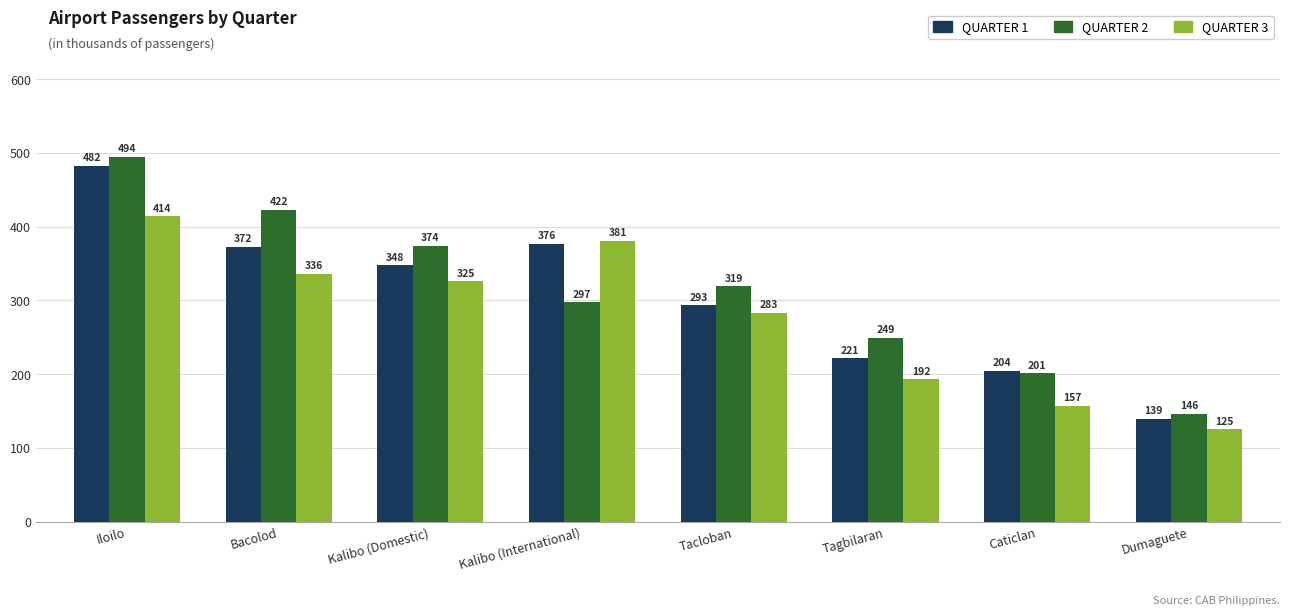

Rank the series at Caticlan from lowest to highest value.

QUARTER 3, QUARTER 2, QUARTER 1